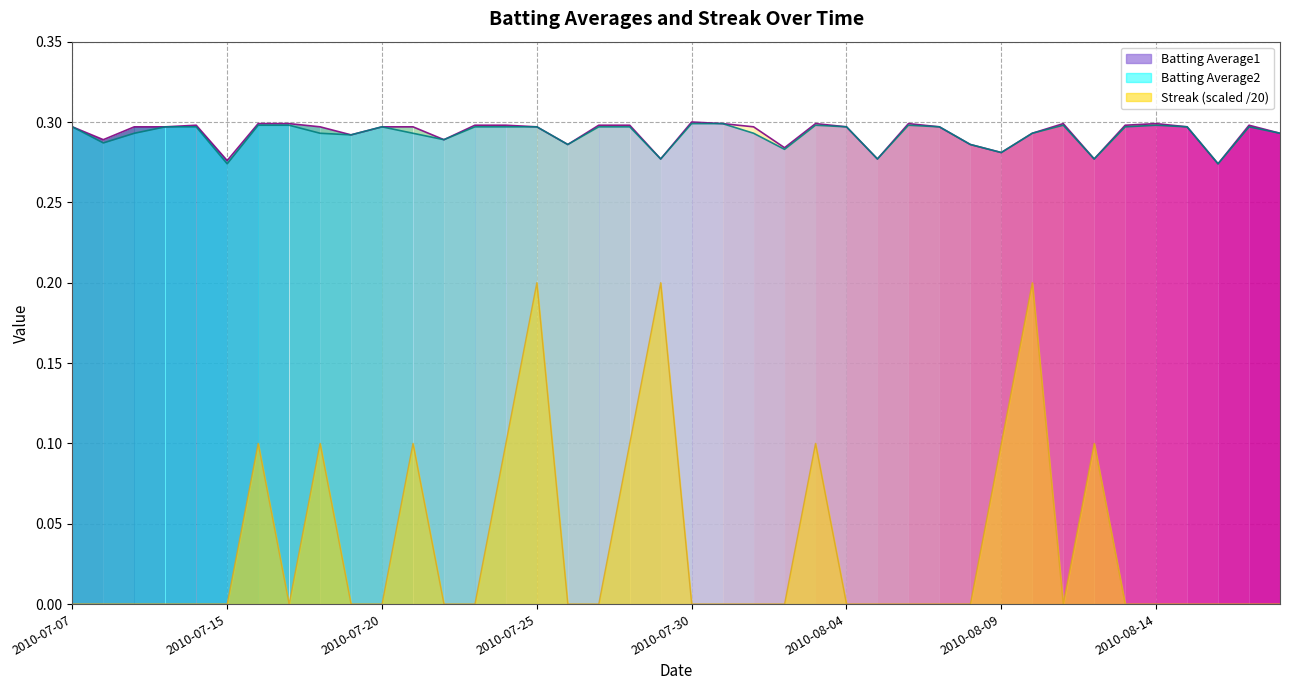

How many lines are shown in the chart?

3